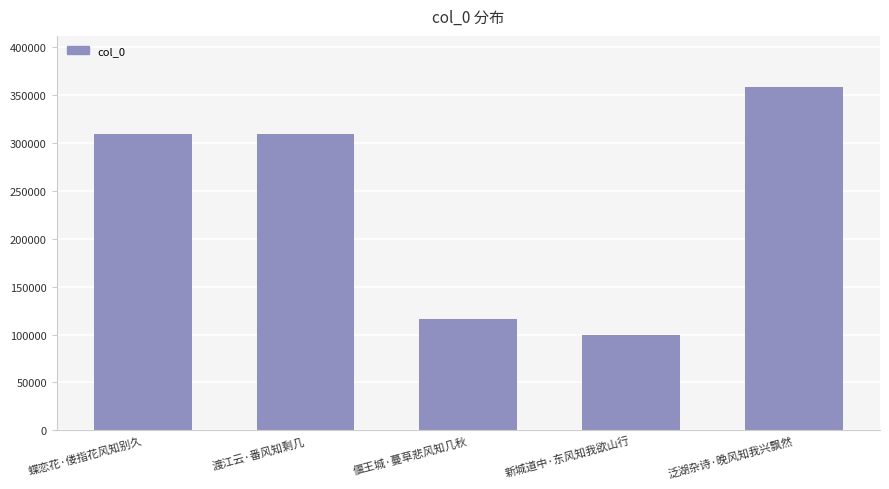

The chart shows a value of 99430 at 新城道中·东风知我欲山行. True or false?

True